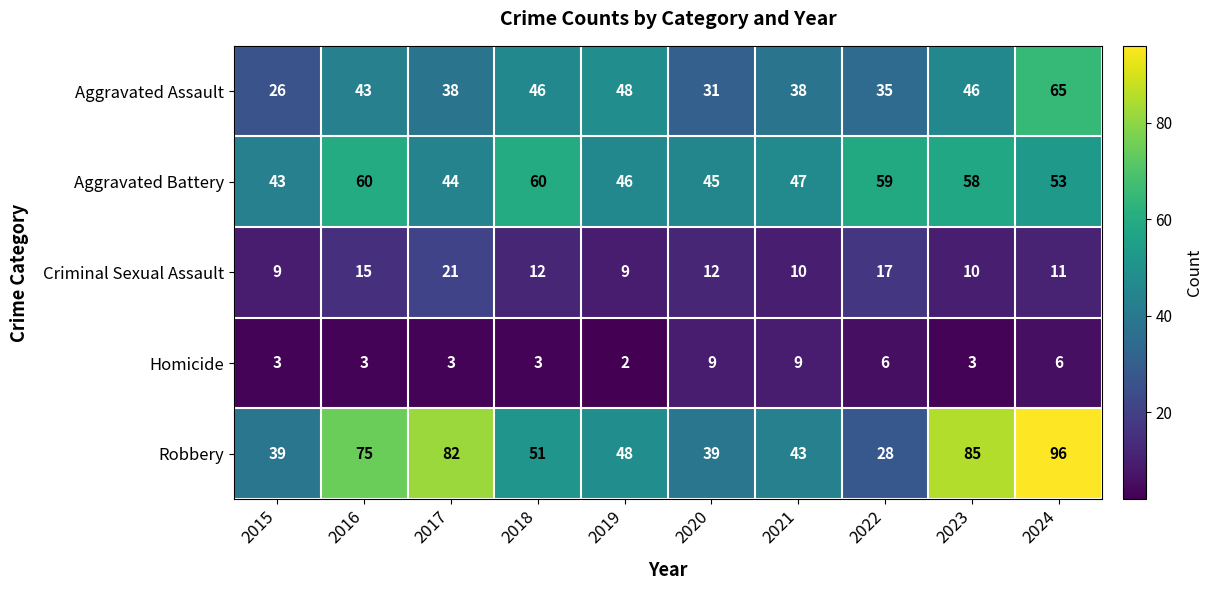

Which label corresponds to the largest value in the chart?

2024